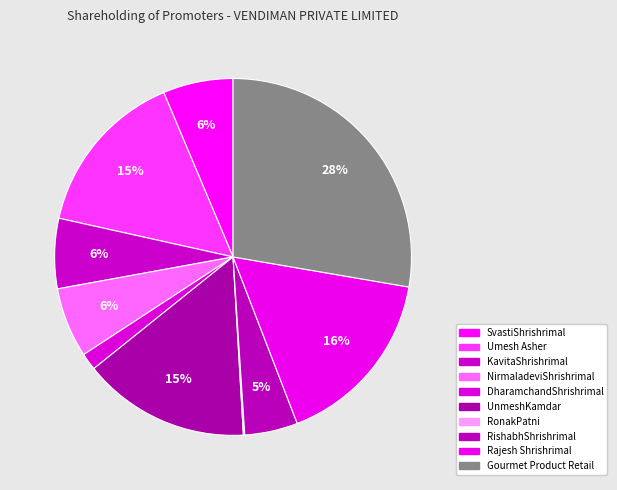

How many slices are in this pie chart?

10